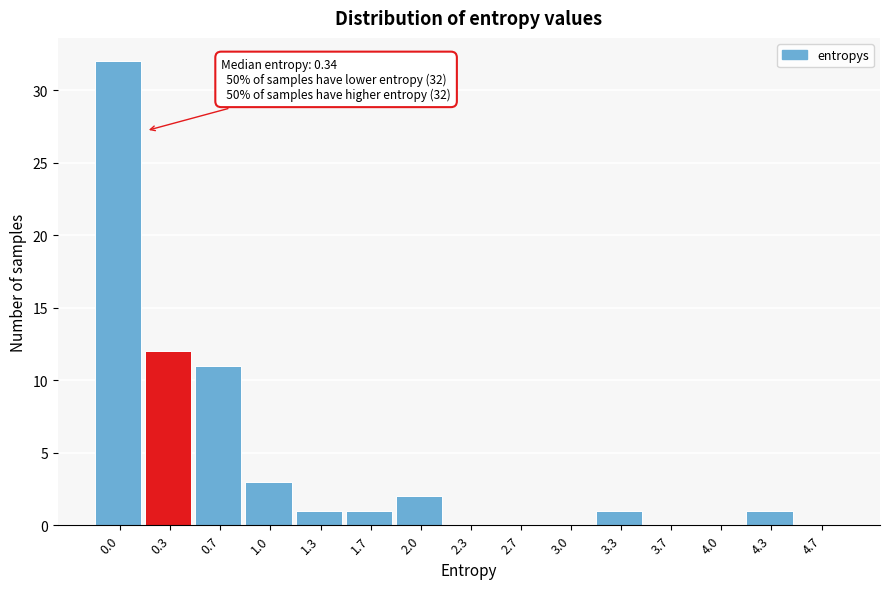

Reading right to left, list all the values displayed in this chart.

4.7=0	4.3=1	4.0=0	3.7=0	3.3=1	3.0=0	2.7=0	2.3=0	2.0=2	1.7=1	1.3=1	1.0=3	0.7=11	0.3=12	0.0=32